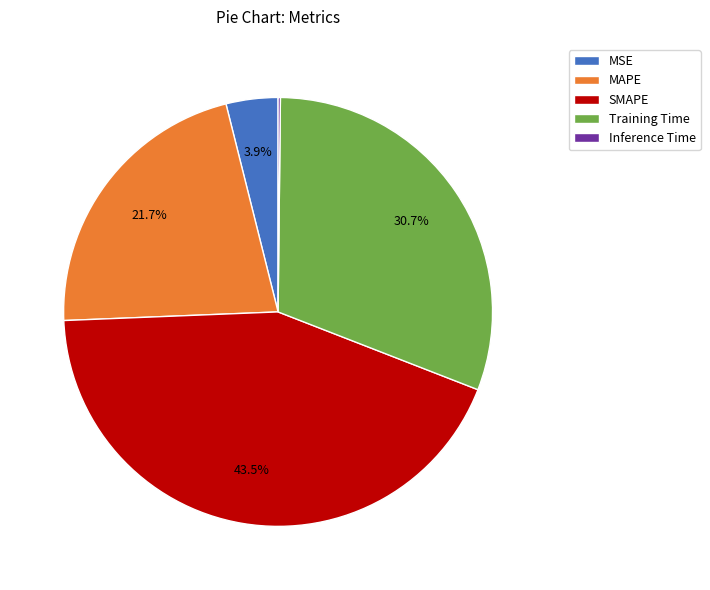

To the nearest percent, what is the combined percentage of MAPE and MSE?

26%